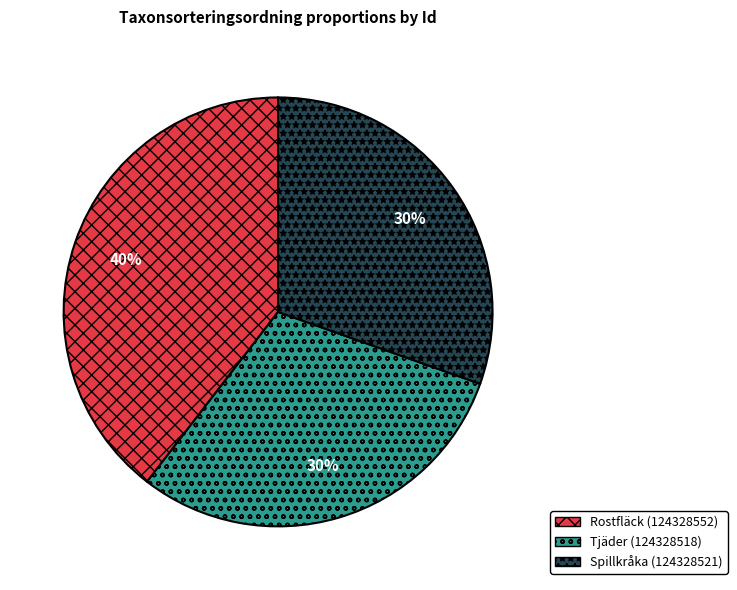

To the nearest percent, what is the average slice percentage?

33%